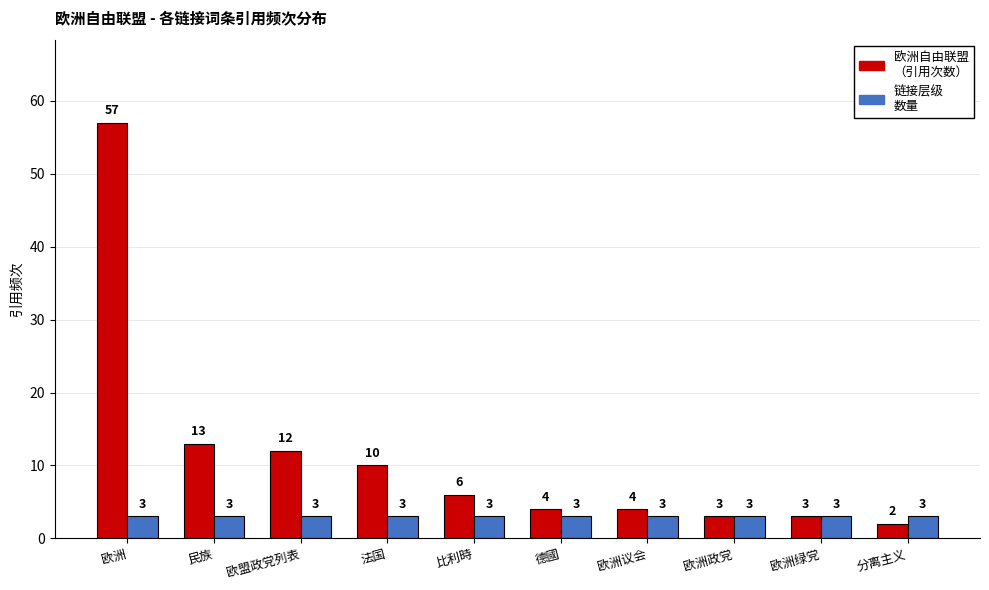

What is the total value across all series at 欧洲政党?

6